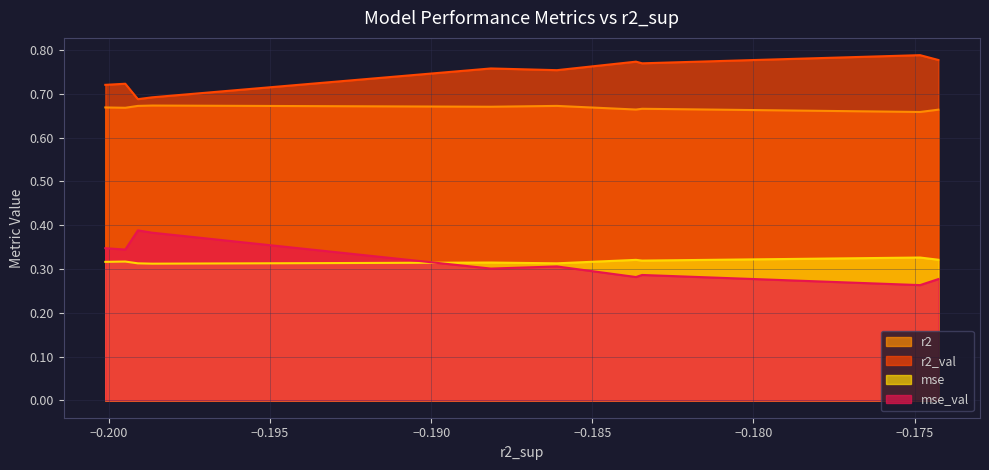

True or false: mse and r2_val intersect in this chart.

False